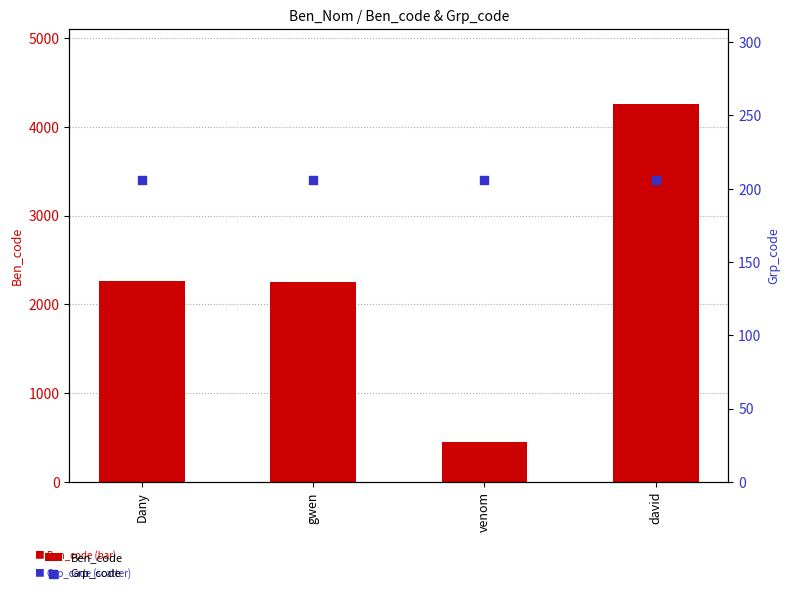

Which series has the largest total across all categories?

Ben_code